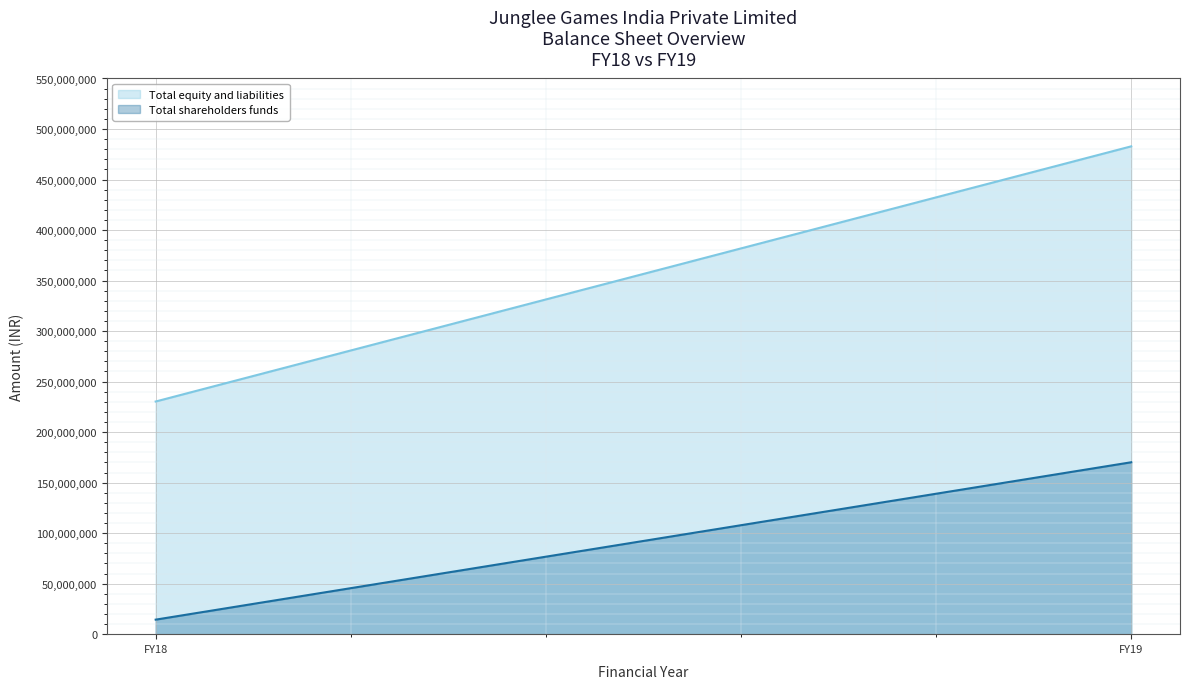

Is the value of Total shareholders funds at FY18 greater than the value of Total equity and liabilities at FY19?

No